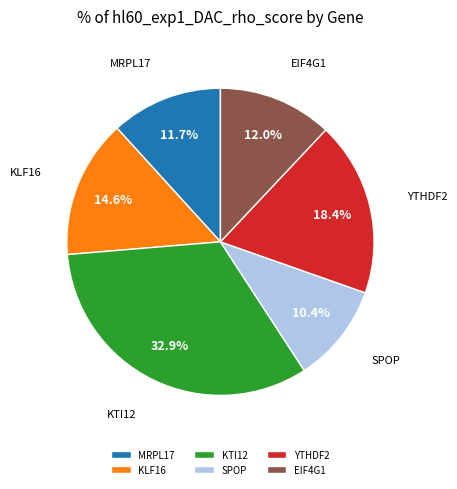

What is the largest slice in the pie chart?

KTI12